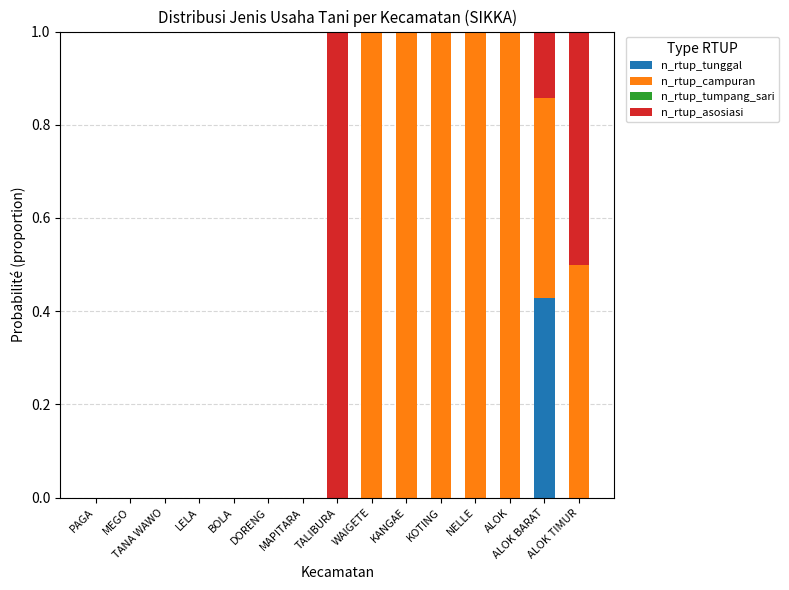

Does the chart contain stacked bars?

Yes